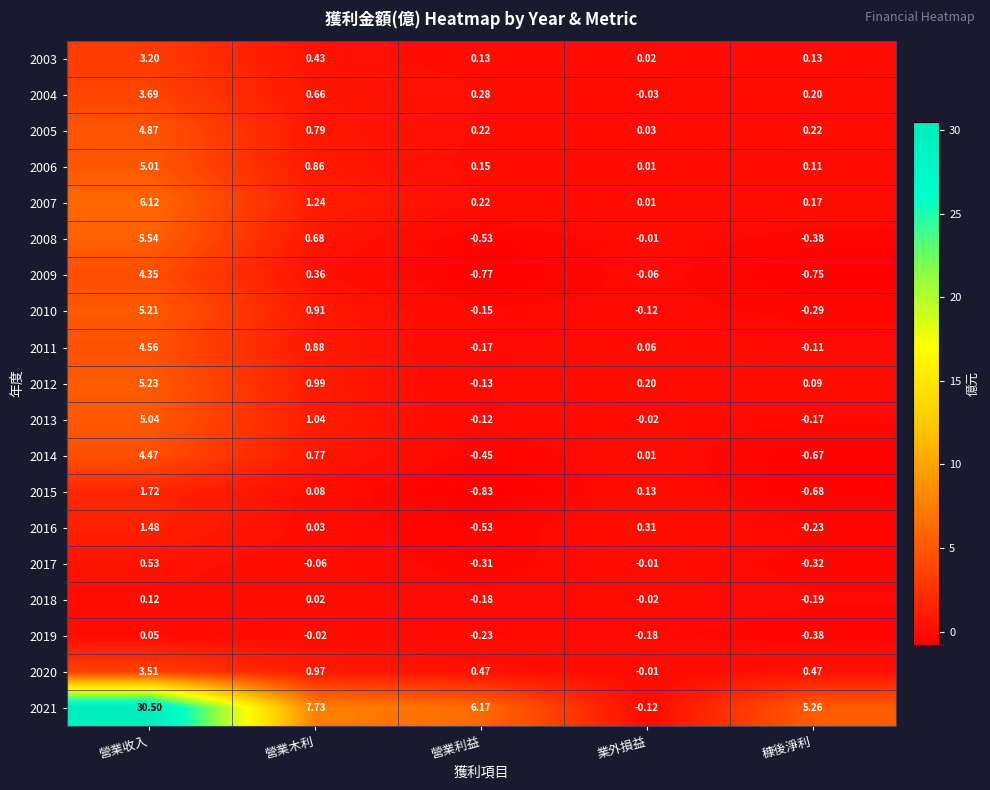

Where is 2007 nearest to the value 3?

營業木利